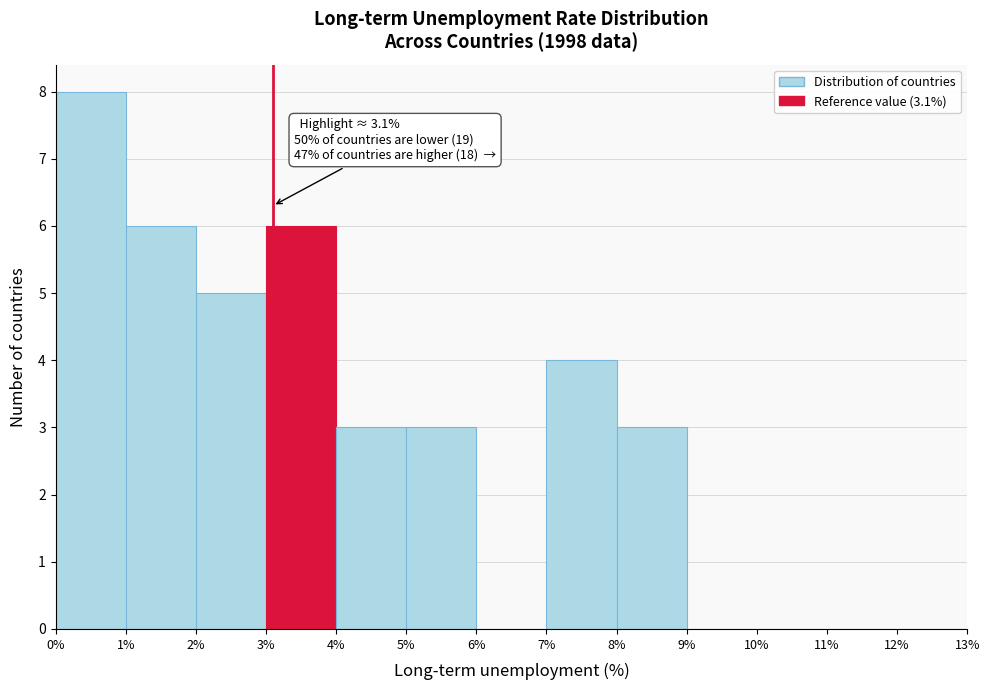

Which range on the x-axis has the tallest bar?

0% to 1%